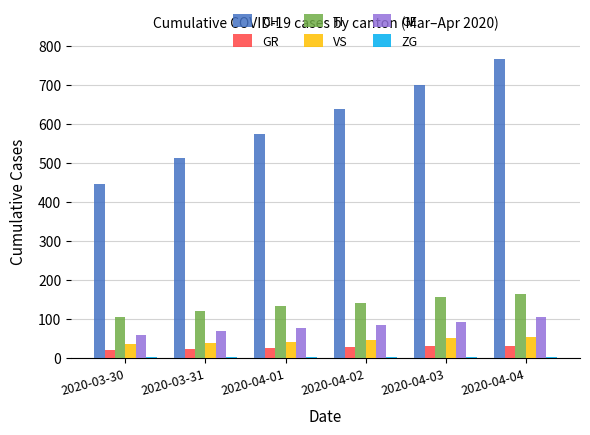

Is the value of GR at 2020-04-02 greater than the value of TI at 2020-03-31?

No